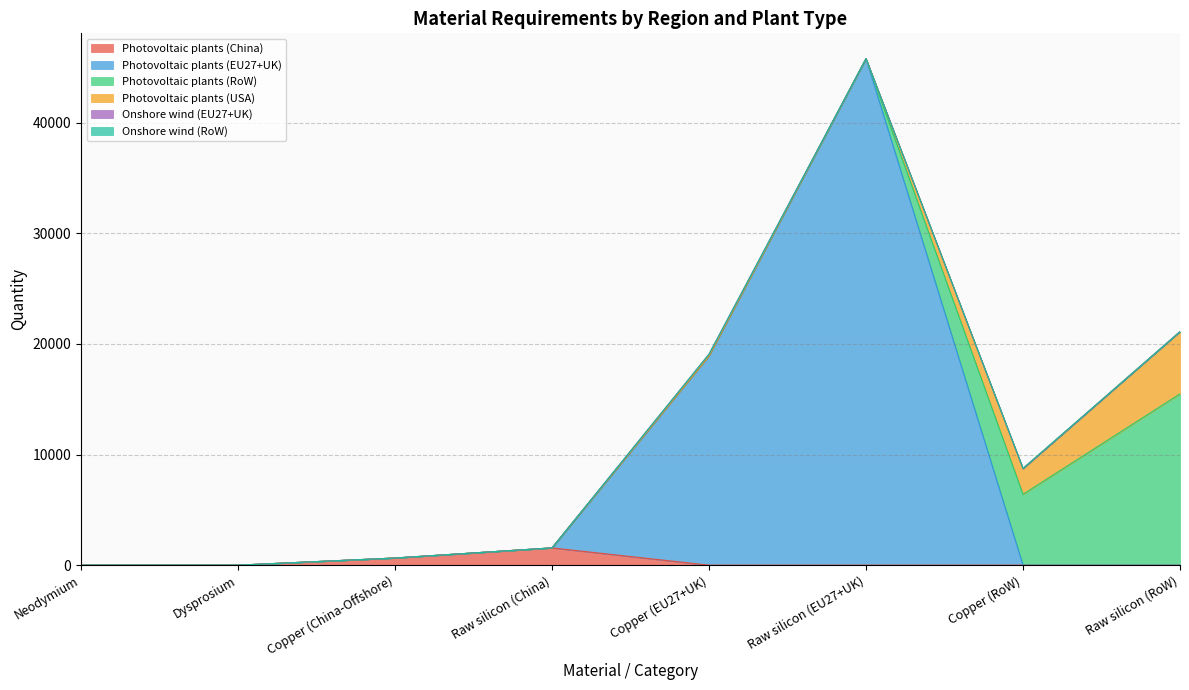

Between Copper (EU27+UK) and Raw silicon (China), which is larger?

Raw silicon (China)